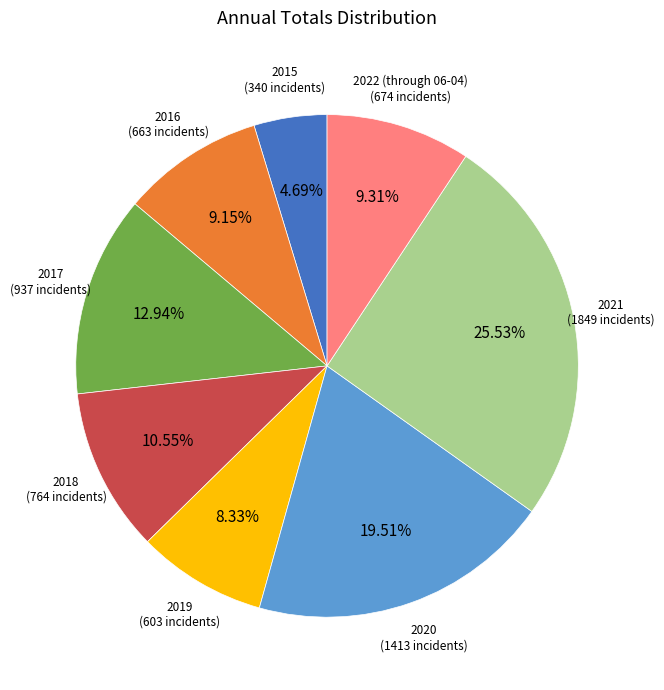

To the nearest percent, what is the average slice percentage?

12%